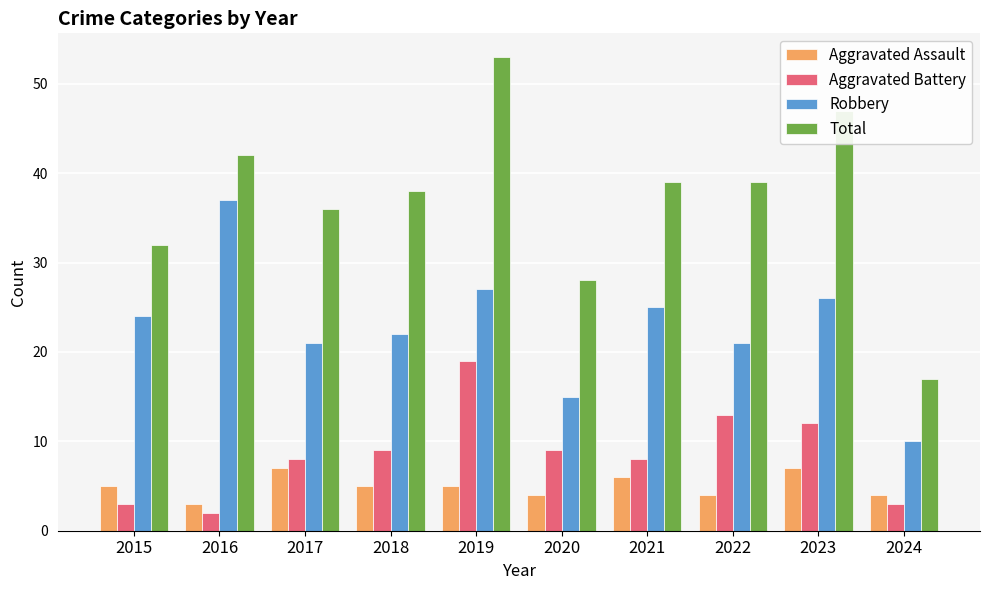

Which series has the largest total across all categories?

Total